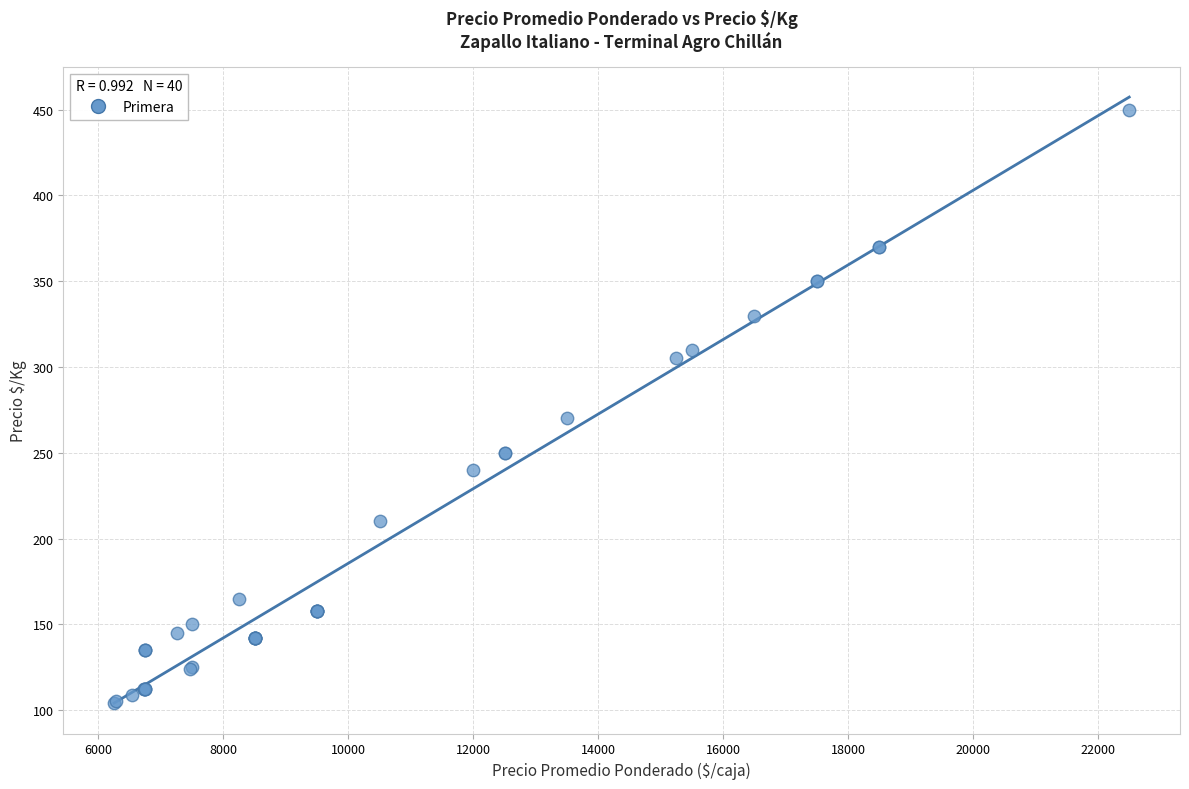

What Y value in the scatter plot is closest to 277?

270